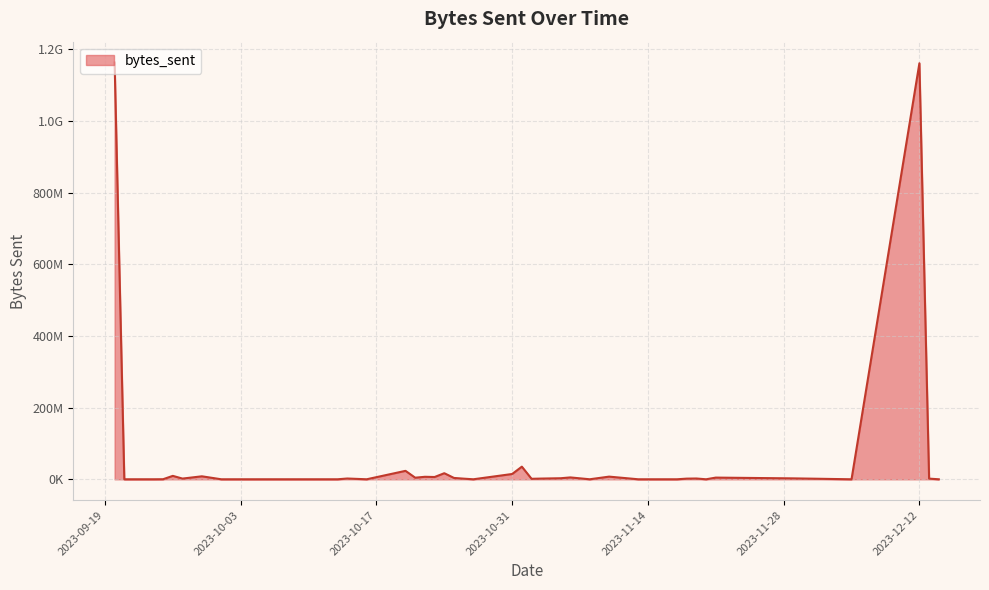

Does the chart have visible grid lines?

Yes